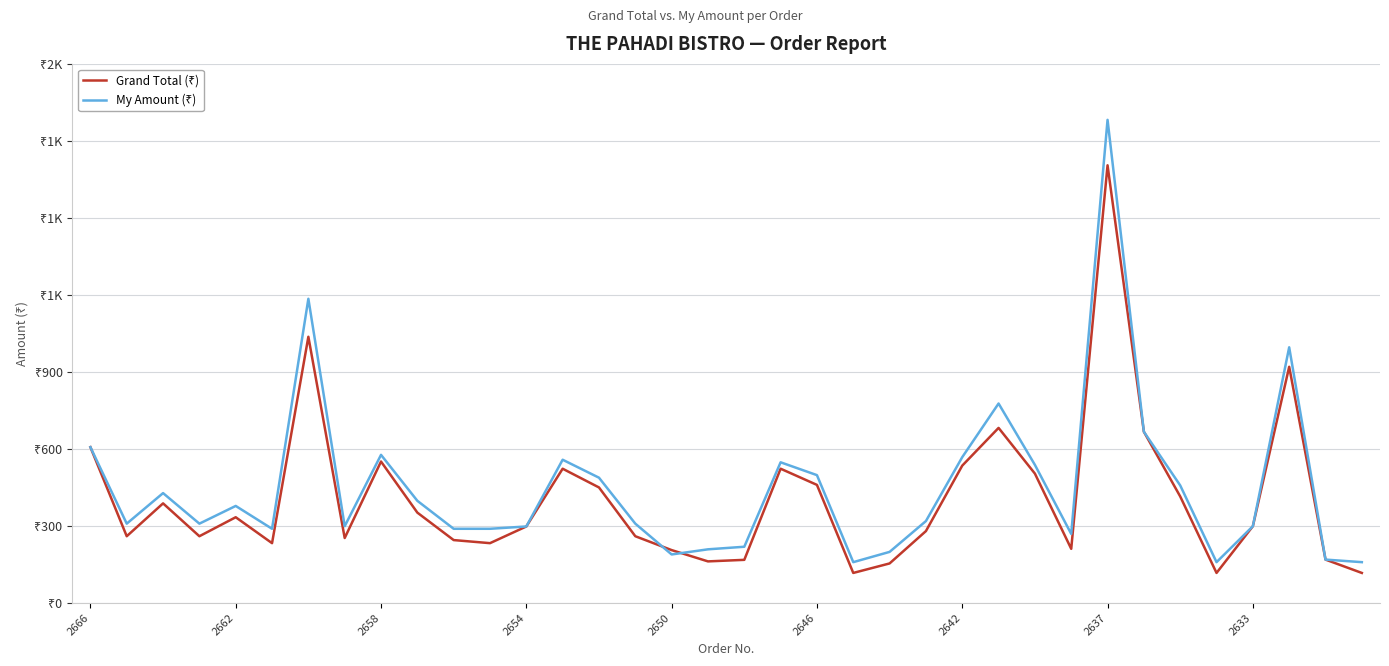

Does the chart display data point markers on the line(s)?

No